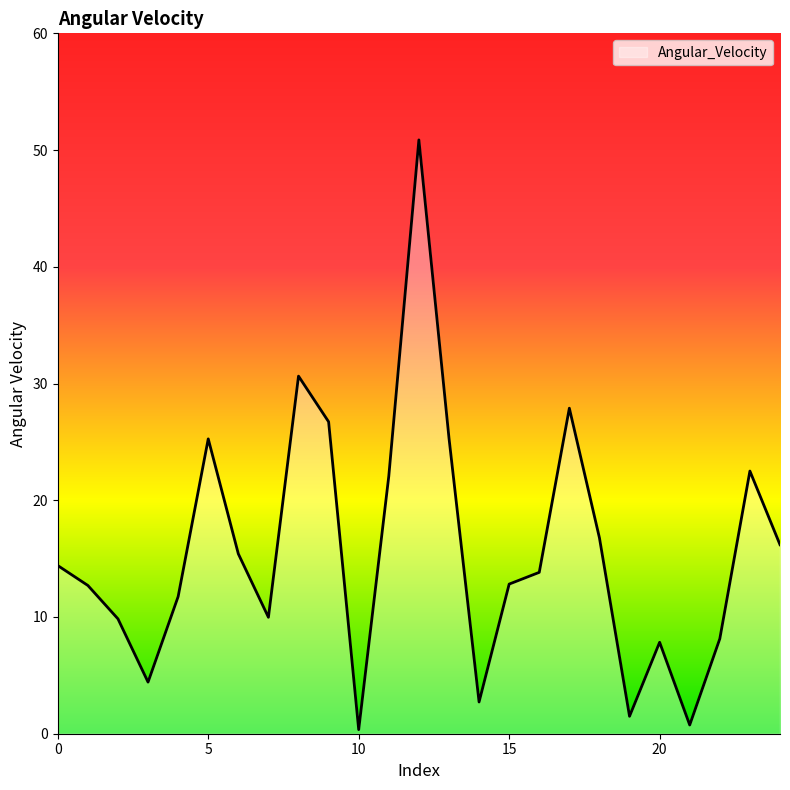

What is the greatest value displayed?

50.9